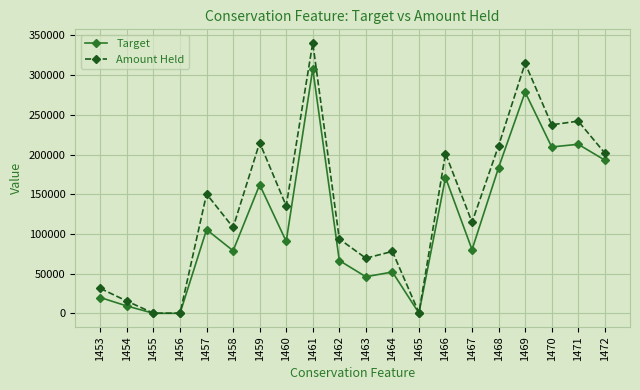

What is the difference between the highest and lowest values at 1466?

30173.6